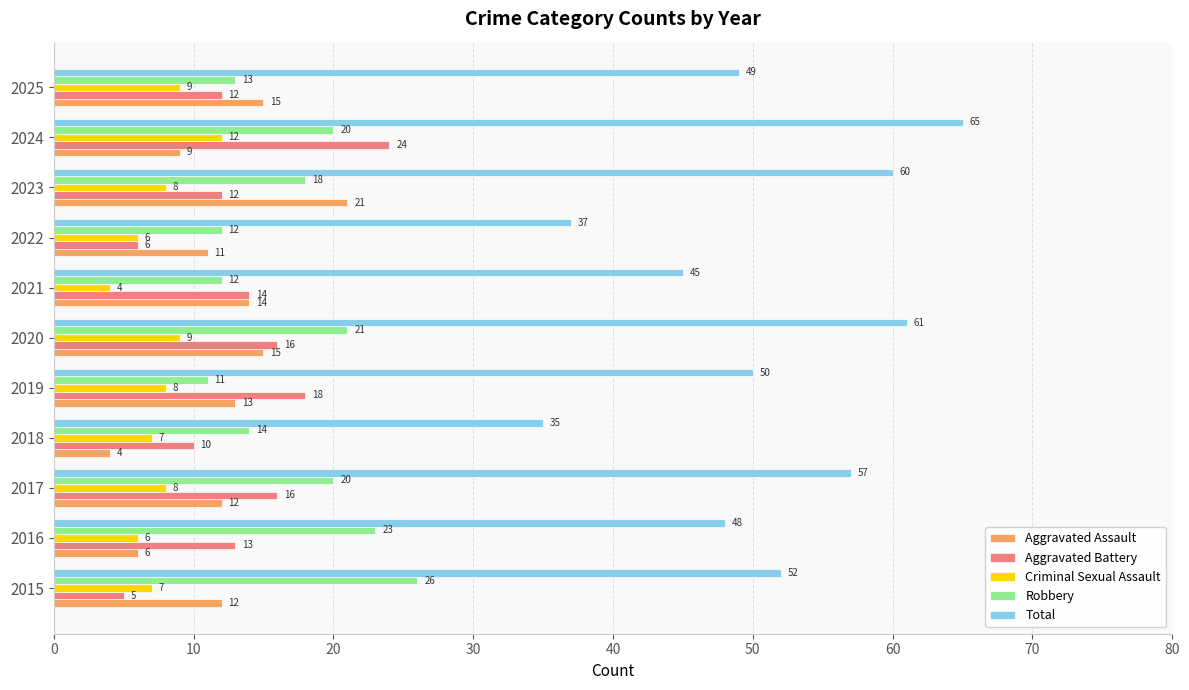

How many categories are shown in the chart?

11